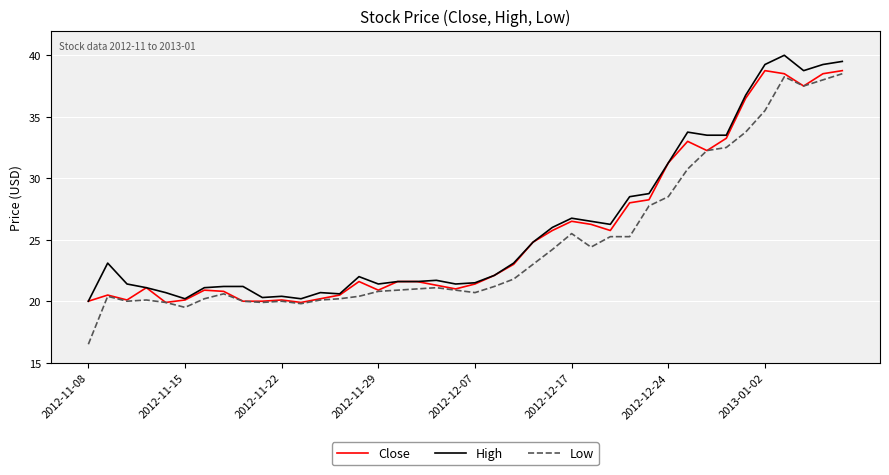

What is the lowest value of the High series?

20.0